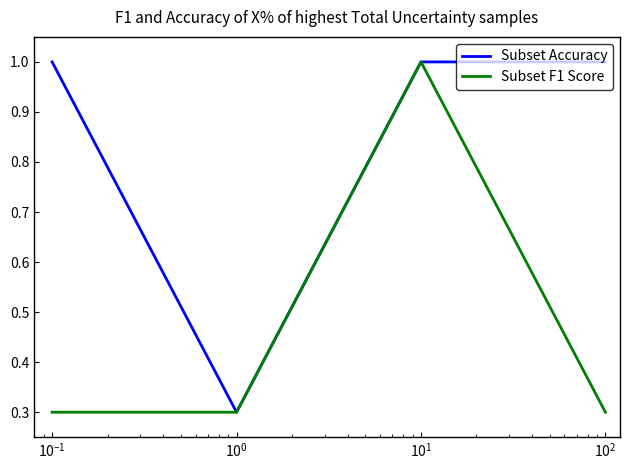

List the series in order of their overall mean, highest first.

Subset Accuracy, Subset F1 Score